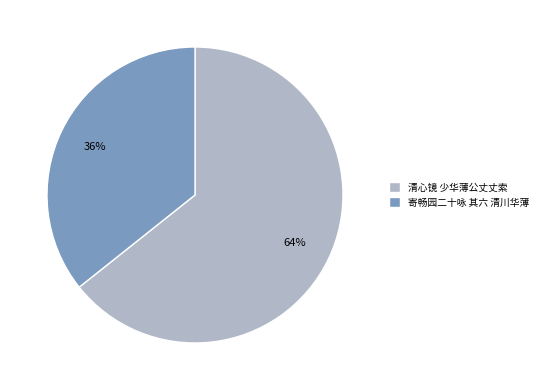

Which slice is the smallest?

寄畅园二十咏 其六 清川华薄